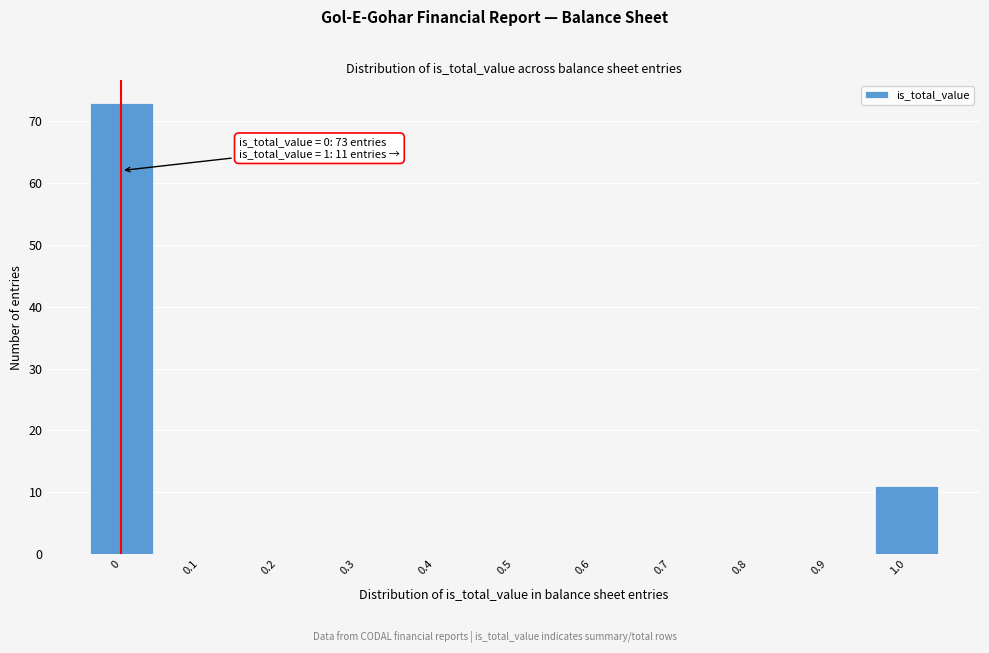

Reading left to right, list all the values displayed in this chart.

0=73	0.1=0	0.2=0	0.3=0	0.4=0	0.5=0	0.6=0	0.7=0	0.8=0	0.9=0	1.0=11